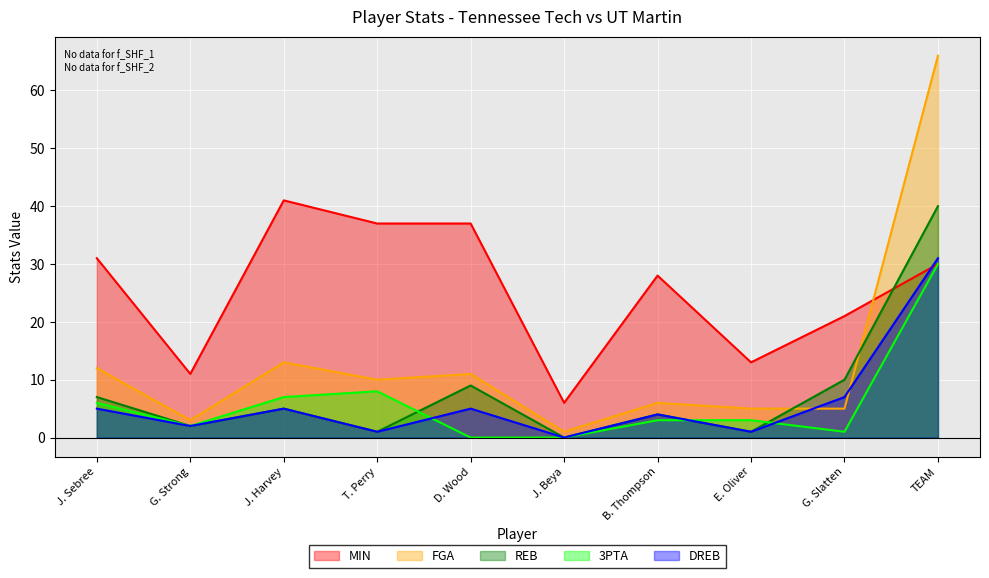

Is it true that DREB equals 0 at J. Beya?

True